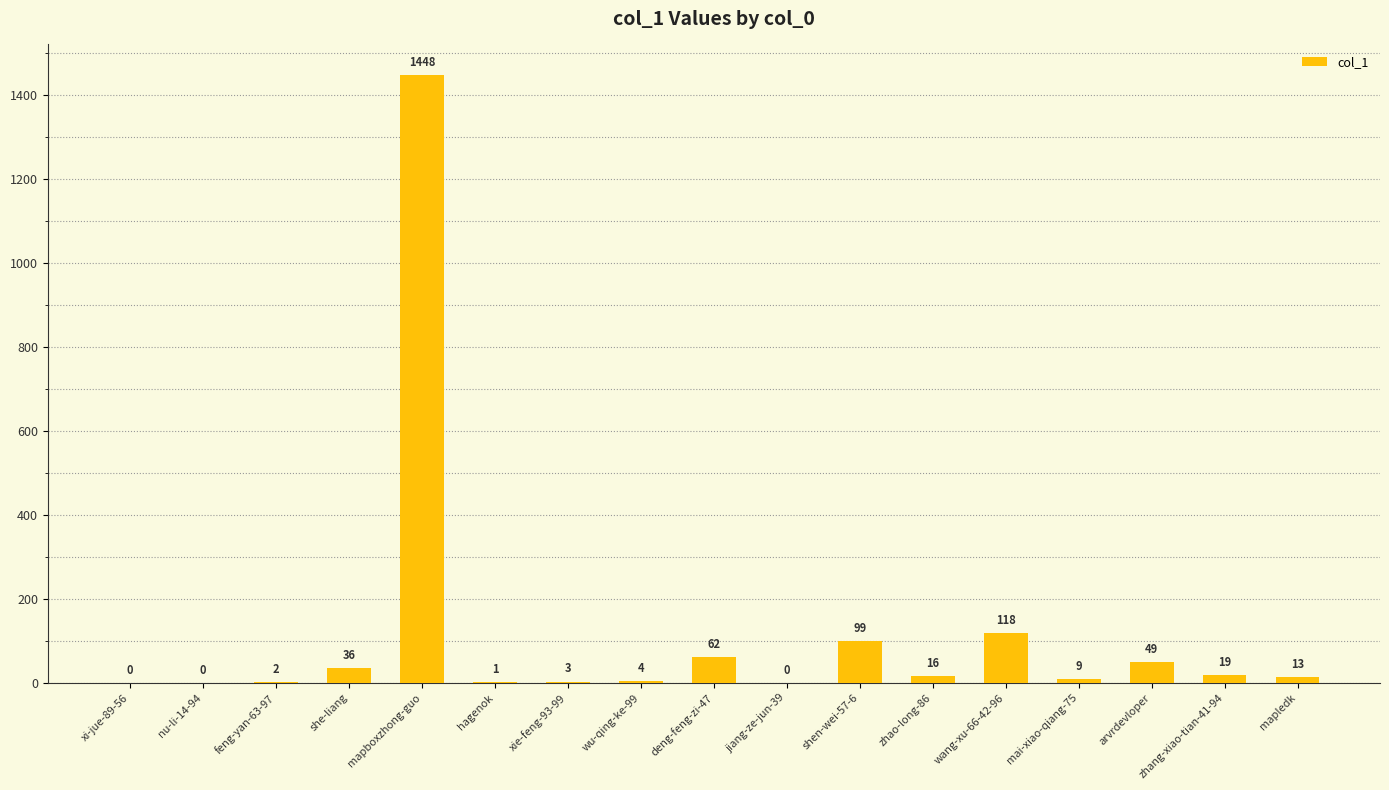

What is the difference between the values at zhao-long-86 and shen-wei-57-6?

83